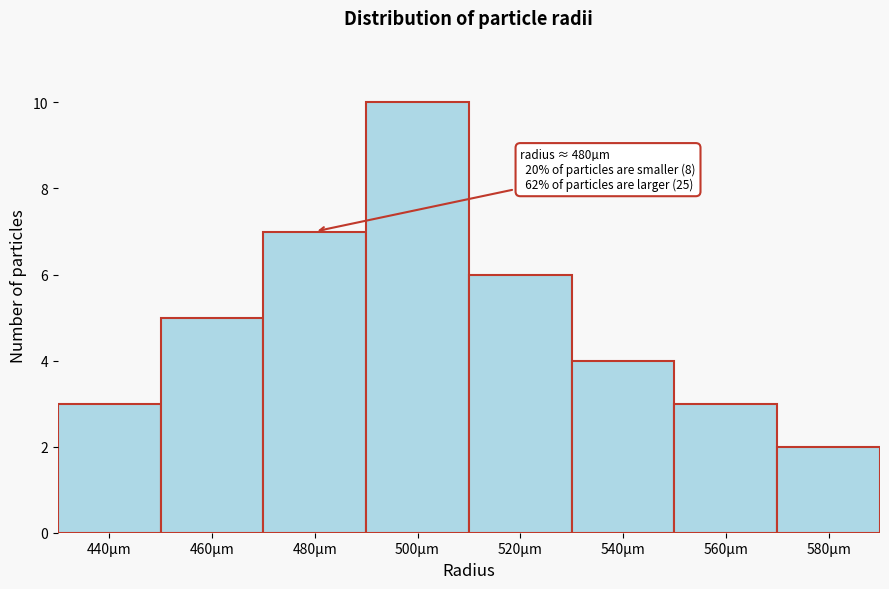

Reading left to right, list all the values displayed in this chart.

3	5	7	10	6	4	3	2